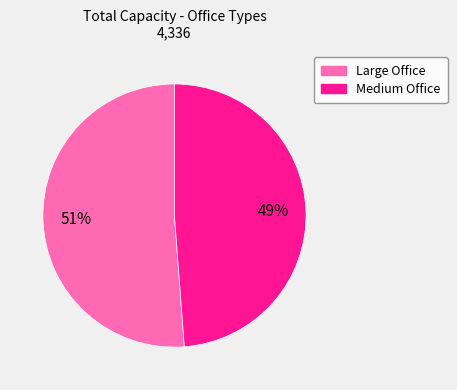

Which slice is the largest?

Large Office